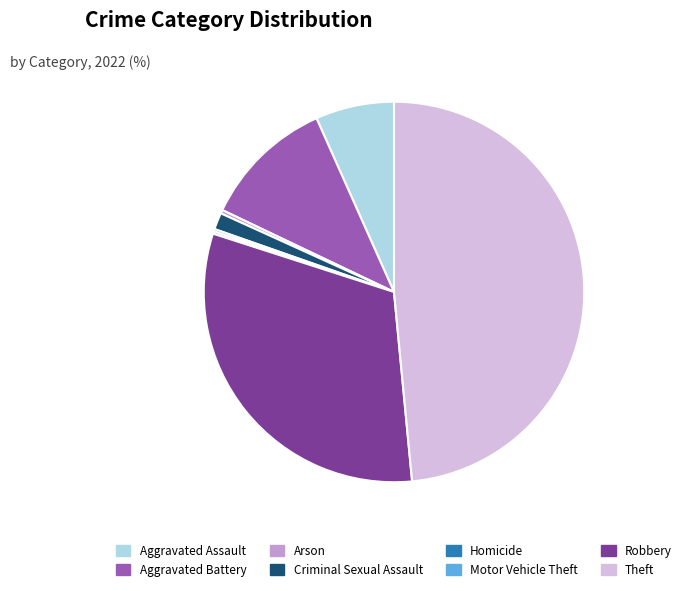

What is the largest slice in the pie chart?

Theft